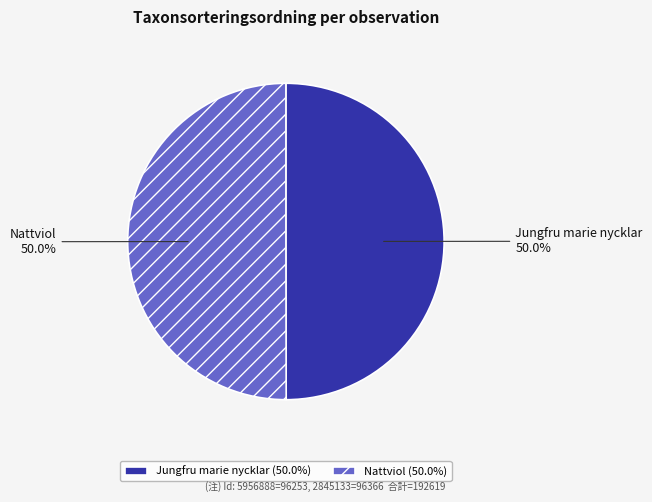

What is the ratio of the value at Nattviol to the value at Jungfru marie nycklar?

1.0